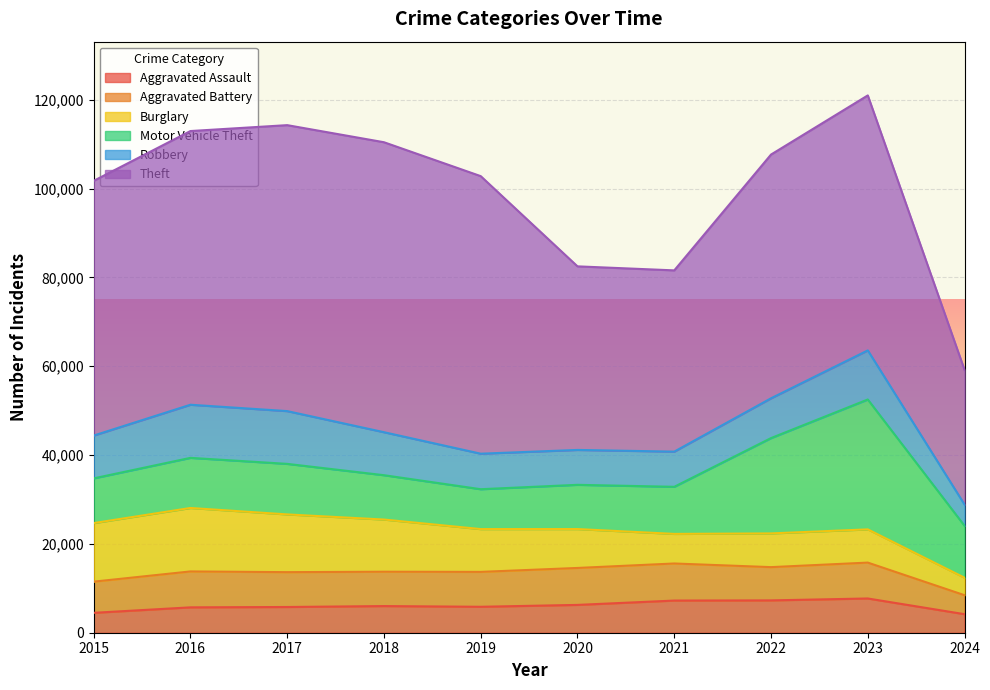

At which label does Burglary reach its peak?

2016